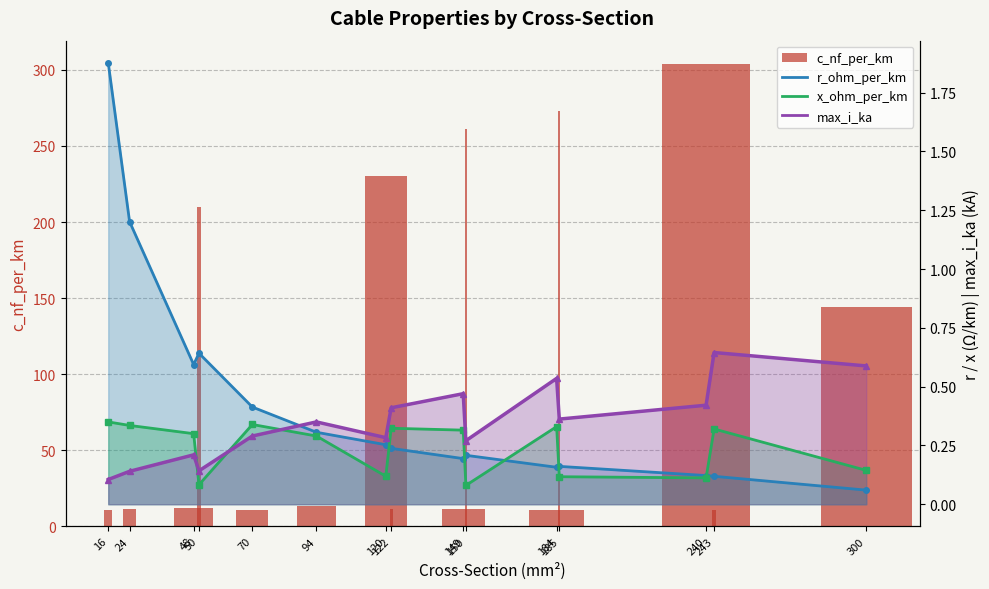

What is the greatest value displayed?

304.0